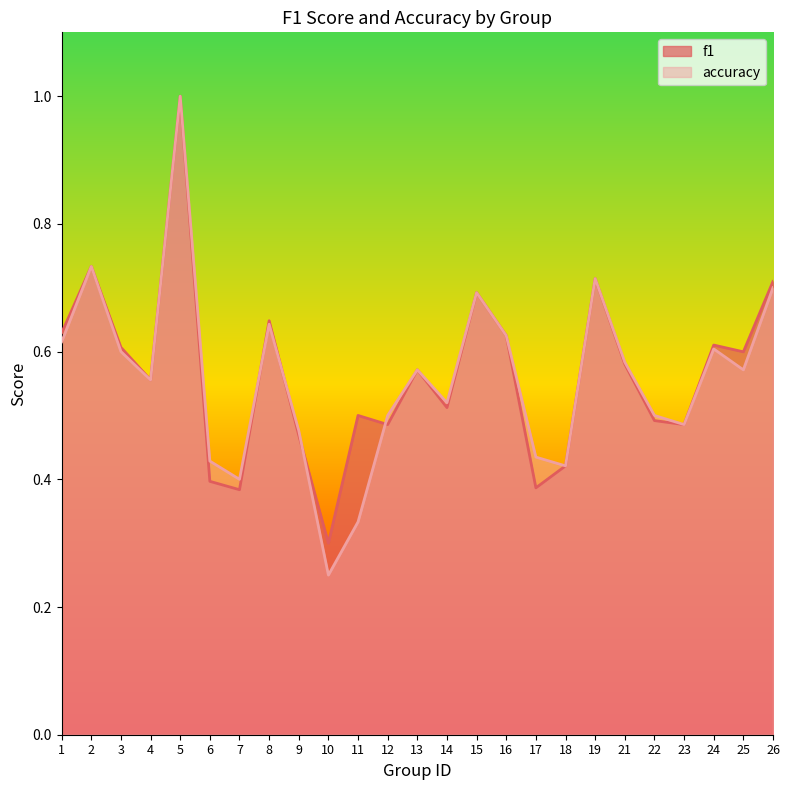

Which series has the largest range (max minus min)?

accuracy